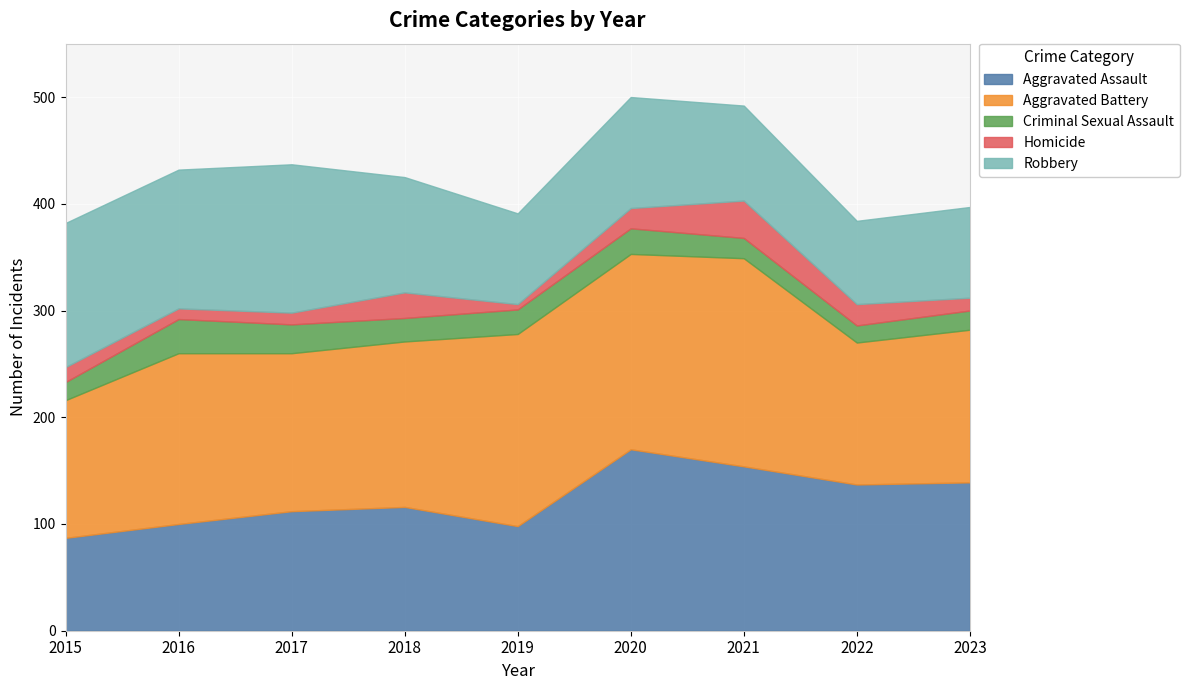

Which series has the largest total across all categories?

Aggravated Battery